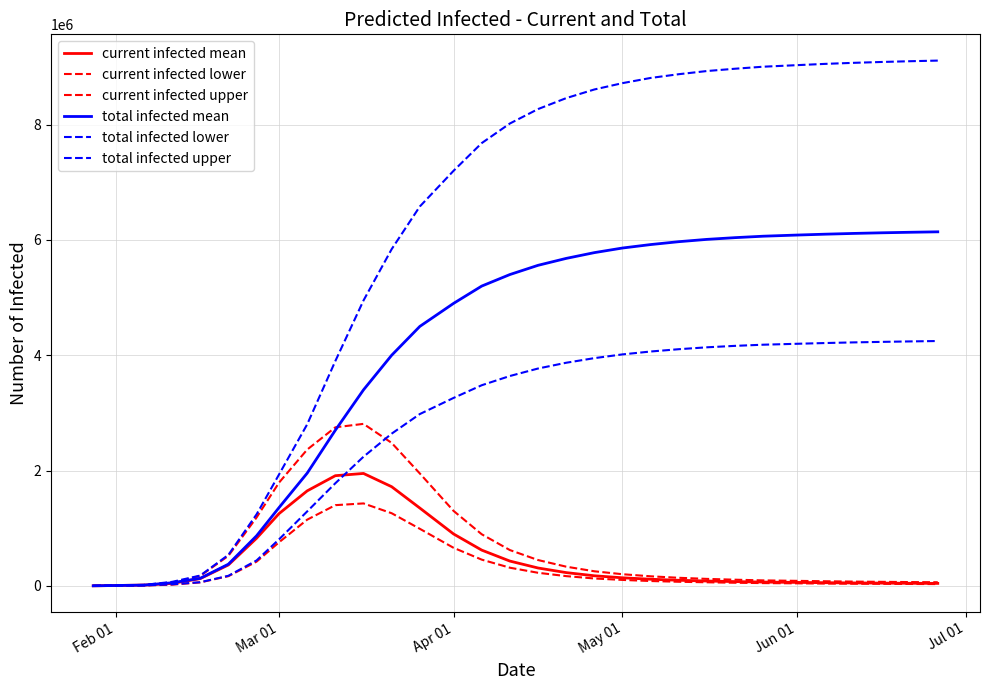

What is the minimum value shown in the chart?

525